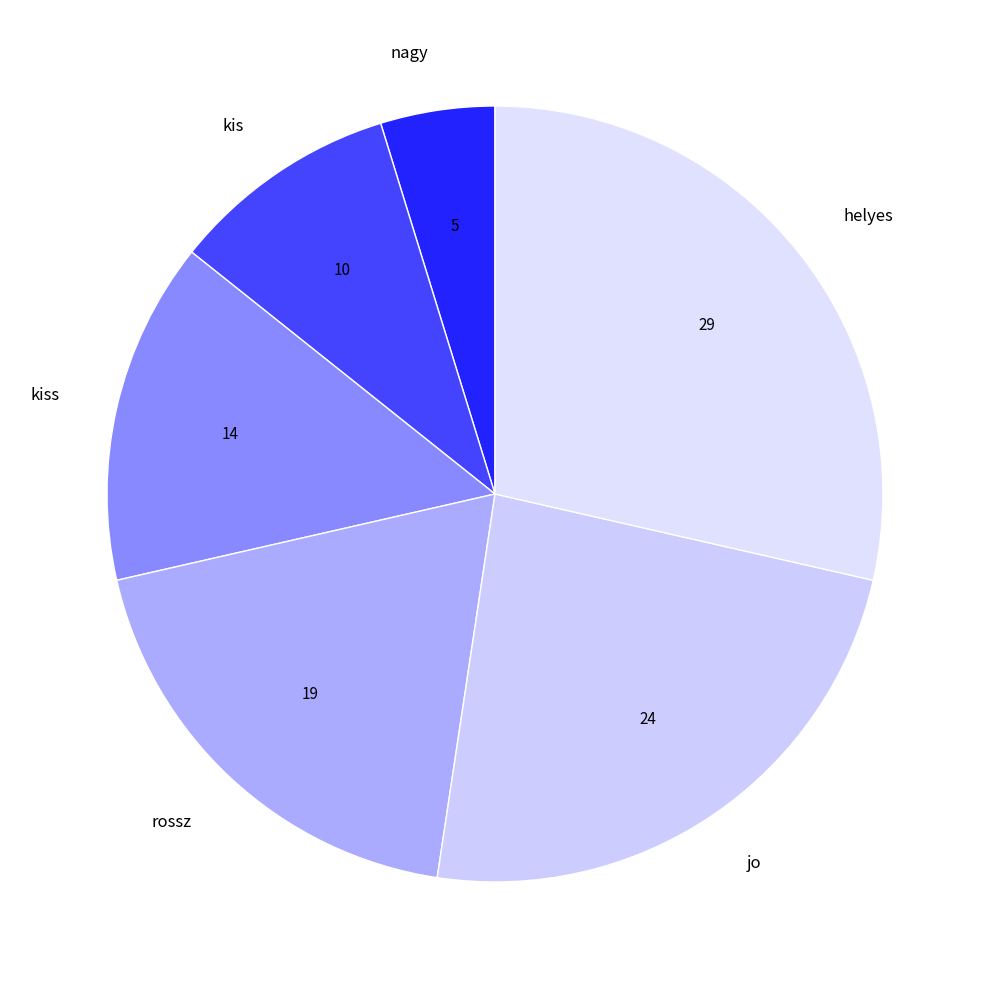

What is the largest slice in the pie chart?

helyes